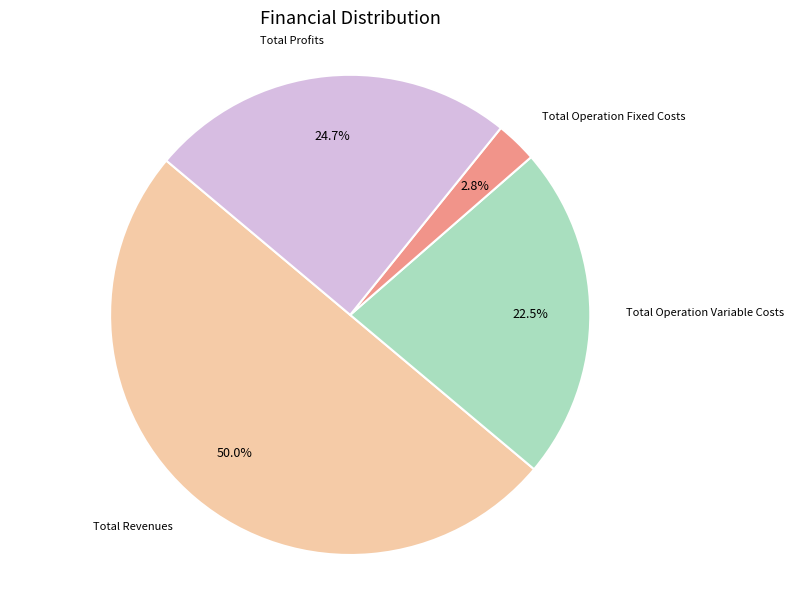

How many segments does this pie chart have?

4